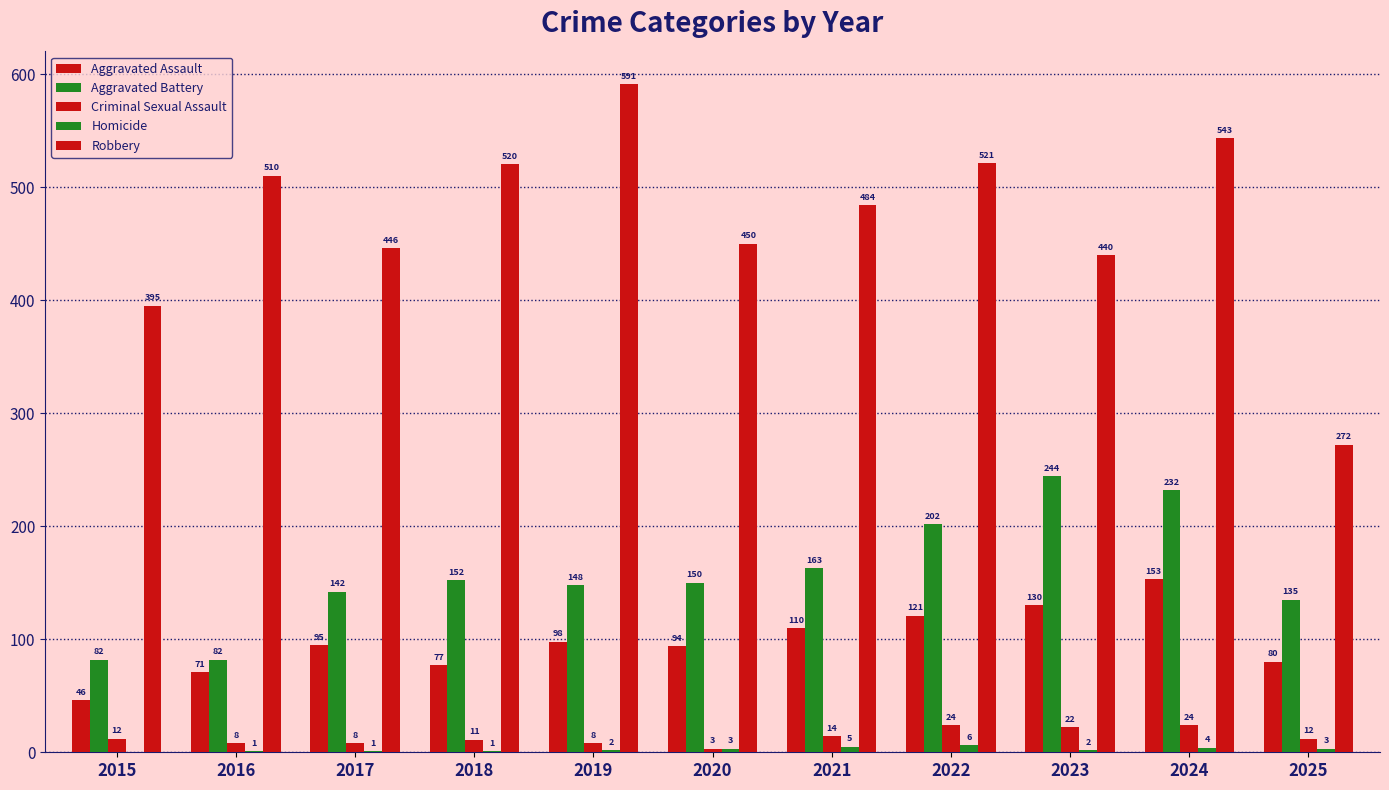

Which series has the largest range (max minus min)?

Robbery